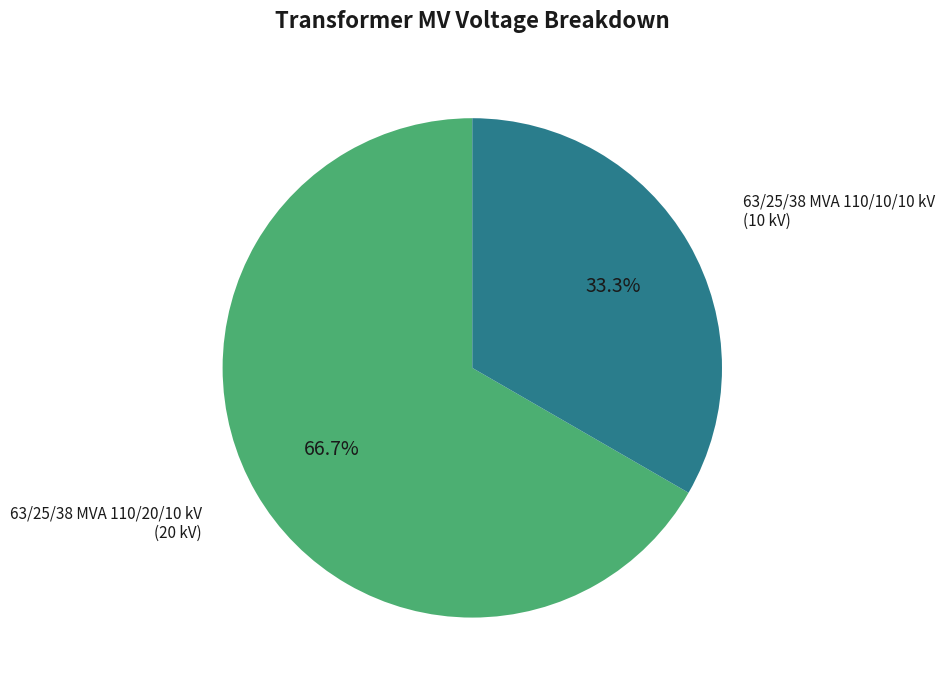

Is the sum of 63/25/38 MVA 110/10/10 kV and 63/25/38 MVA 110/20/10 kV greater than half?

Yes